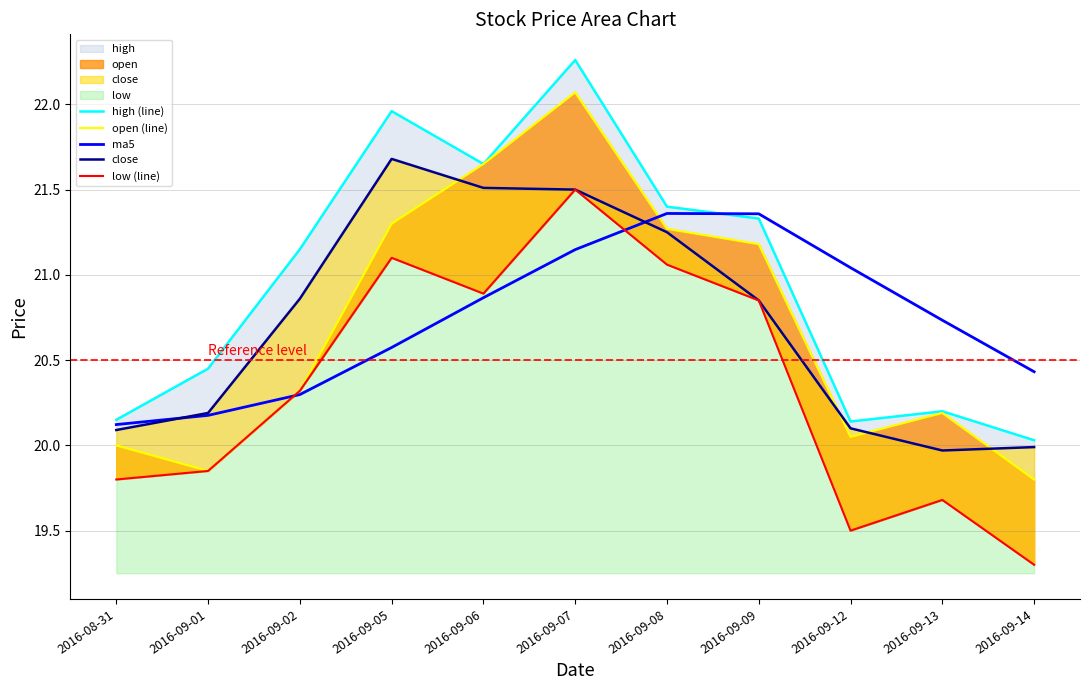

What is the label of the 3rd point from the left?

2016-09-02